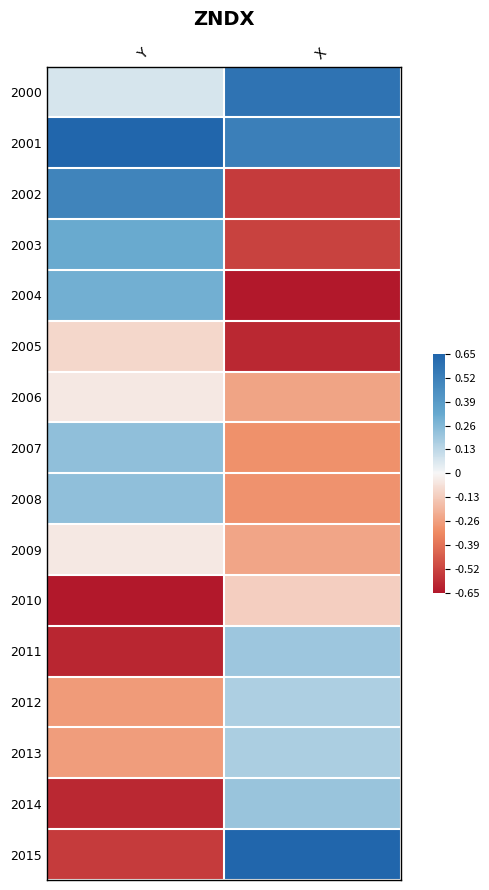

Reading left to right, extract all data points from this chart.

2000: Y=0.1	X=0.6
2001: Y=0.7	X=0.5
2002: Y=0.5	X=-0.5
2003: Y=0.3	X=-0.5
2004: Y=0.3	X=-0.7
2005: Y=-0.1	X=-0.6
2006: Y=-0.0	X=-0.2
2007: Y=0.2	X=-0.3
2008: Y=0.2	X=-0.3
2009: Y=-0.0	X=-0.2
2010: Y=-0.7	X=-0.1
2011: Y=-0.6	X=0.2
2012: Y=-0.3	X=0.2
2013: Y=-0.3	X=0.2
2014: Y=-0.6	X=0.2
2015: Y=-0.5	X=0.7